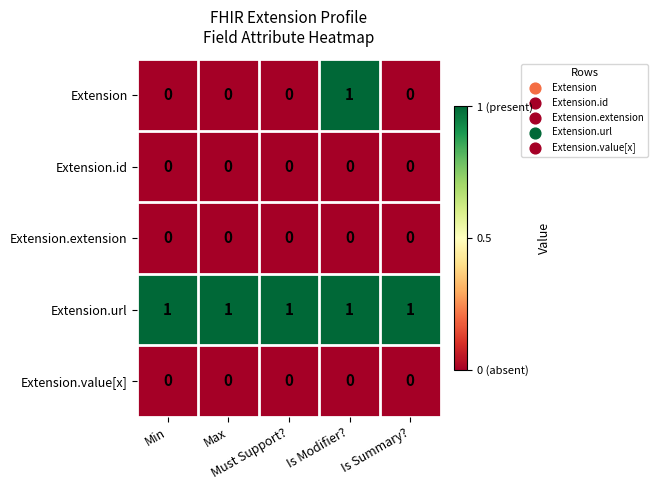

What is the difference between the highest and lowest values at Must Support??

1